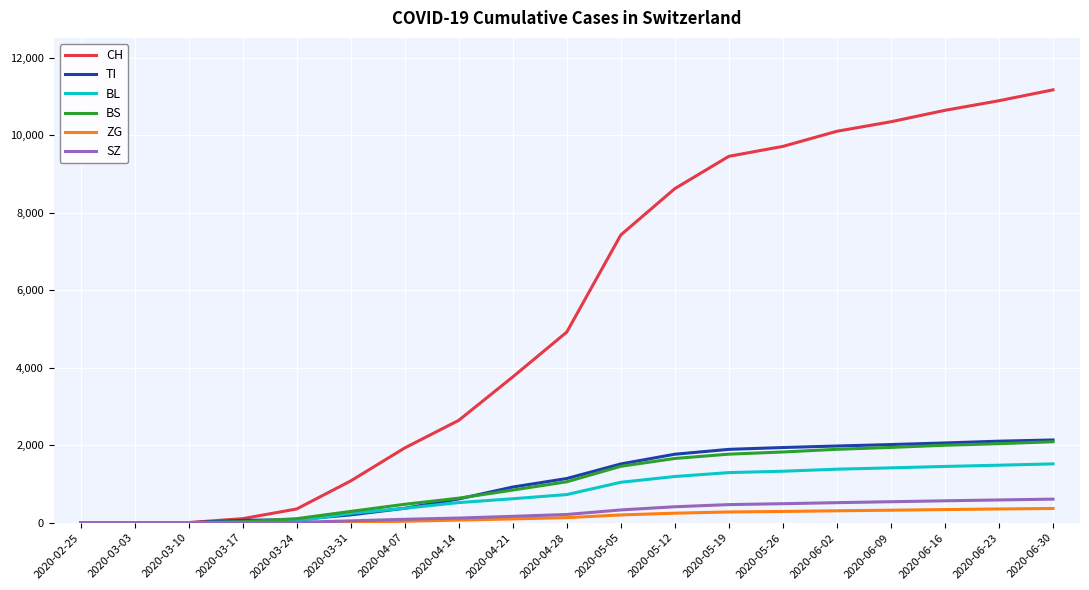

At which label does CH reach its peak?

2020-06-30